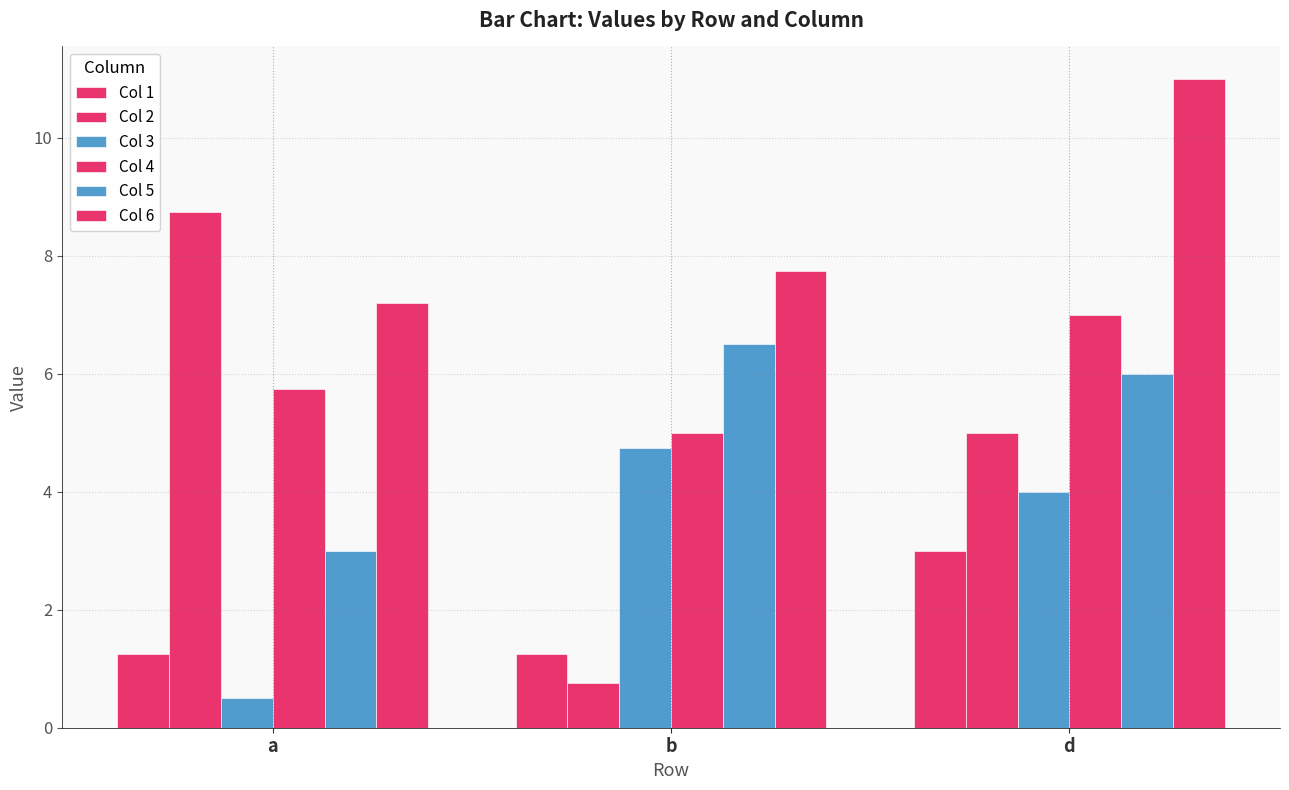

Are the bars horizontal?

No